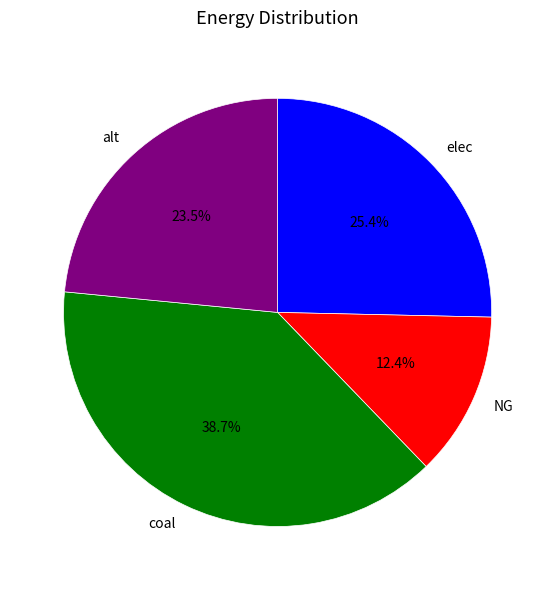

How many segments does this pie chart have?

4